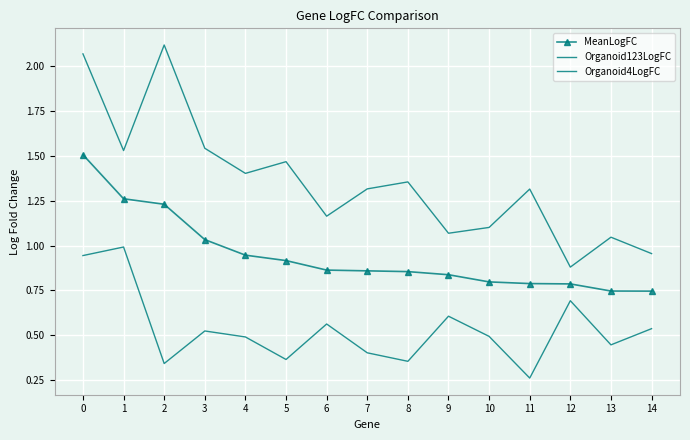

Reading right to left, list all the values displayed in this chart.

MeanLogFC: 0.7	0.7	0.8	0.8	0.8	0.8	0.9	0.9	0.9	0.9	0.9	1.0	1.2	1.3	1.5
Organoid123LogFC: 1.0	1.0	0.9	1.3	1.1	1.1	1.4	1.3	1.2	1.5	1.4	1.5	2.1	1.5	2.1
Organoid4LogFC: 0.5	0.4	0.7	0.3	0.5	0.6	0.4	0.4	0.6	0.4	0.5	0.5	0.3	1.0	0.9